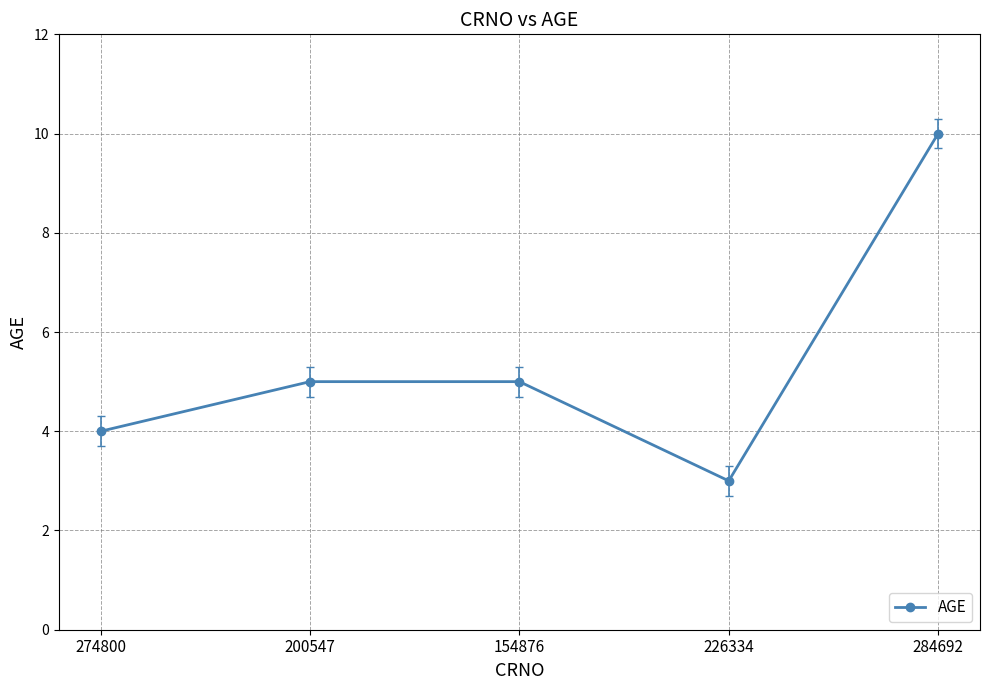

The value at 154876 is 5. True or false?

True